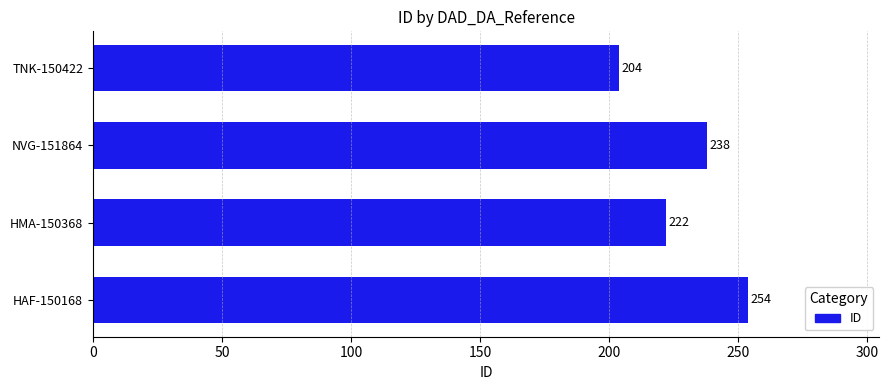

Reading bottom to top, what are all the values shown in this chart?

HAF-150168=254	HMA-150368=222	NVG-151864=238	TNK-150422=204